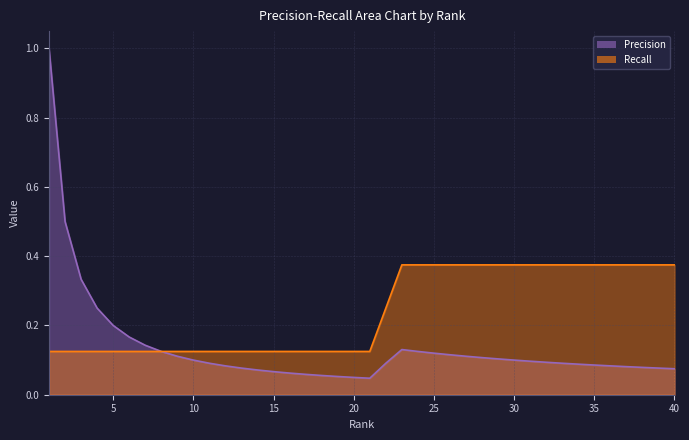

Reading left to right, extract all data points from this chart.

Precision: 1=1.0	2=0.5	3=0.3	4=0.2	5=0.2	6=0.2	7=0.1	8=0.1	9=0.1	10=0.1	11=0.1	12=0.1	13=0.1	14=0.1	15=0.1	16=0.1	17=0.1	18=0.1	19=0.1	20=0.1	21=0.0	22=0.1	23=0.1	24=0.1	25=0.1	26=0.1	27=0.1	28=0.1	29=0.1	30=0.1	31=0.1	32=0.1	33=0.1	34=0.1	35=0.1	36=0.1	37=0.1	38=0.1	39=0.1	40=0.1
Recall: 1=0.1	2=0.1	3=0.1	4=0.1	5=0.1	6=0.1	7=0.1	8=0.1	9=0.1	10=0.1	11=0.1	12=0.1	13=0.1	14=0.1	15=0.1	16=0.1	17=0.1	18=0.1	19=0.1	20=0.1	21=0.1	22=0.2	23=0.4	24=0.4	25=0.4	26=0.4	27=0.4	28=0.4	29=0.4	30=0.4	31=0.4	32=0.4	33=0.4	34=0.4	35=0.4	36=0.4	37=0.4	38=0.4	39=0.4	40=0.4